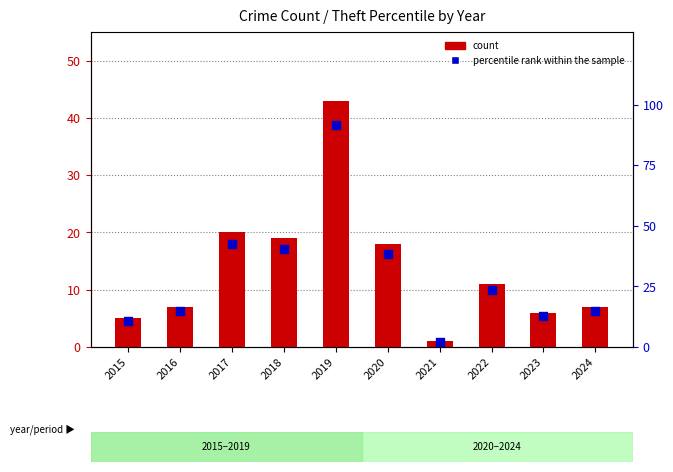

At how many categories does at least one series exceed 91?

1